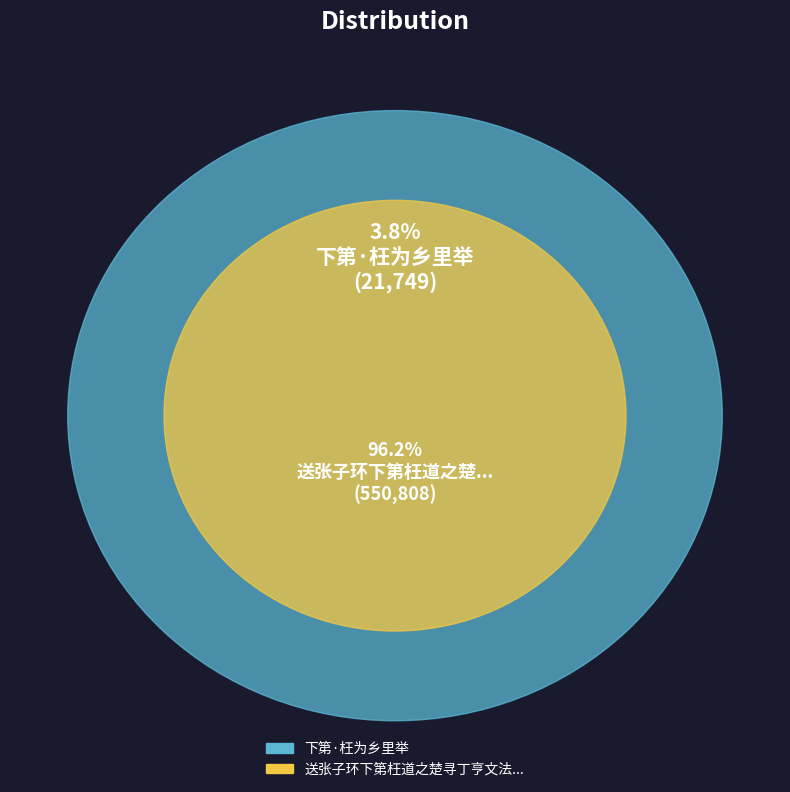

Is it true that 下第·枉为乡里举 is 9% of the pie?

False